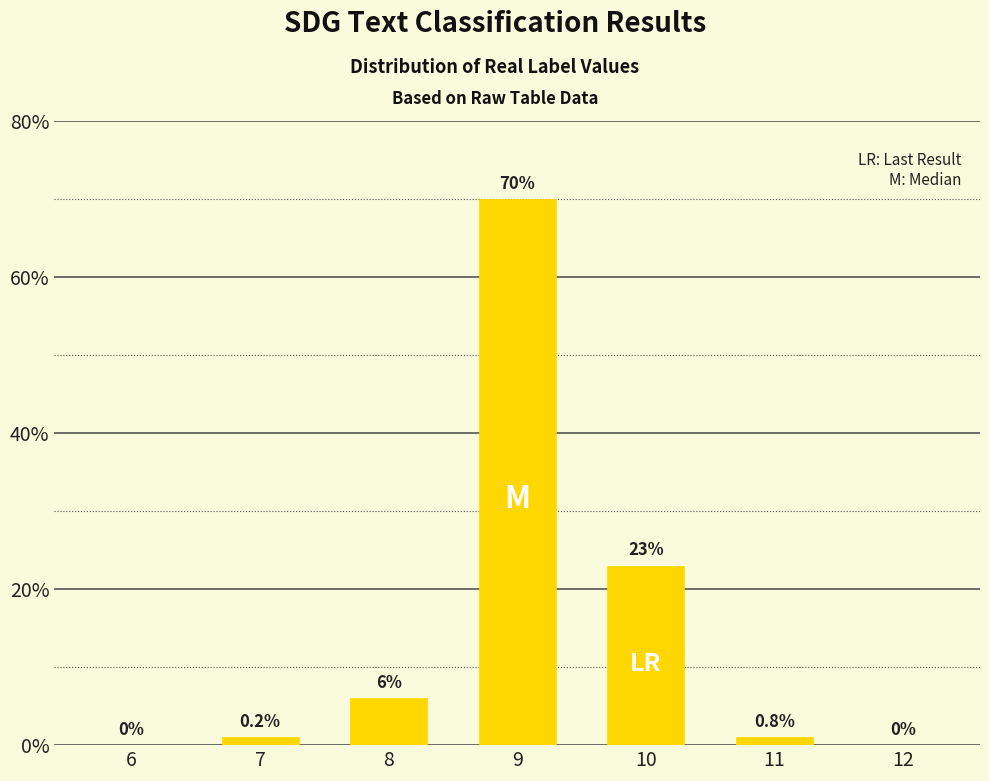

What is the average value?

14